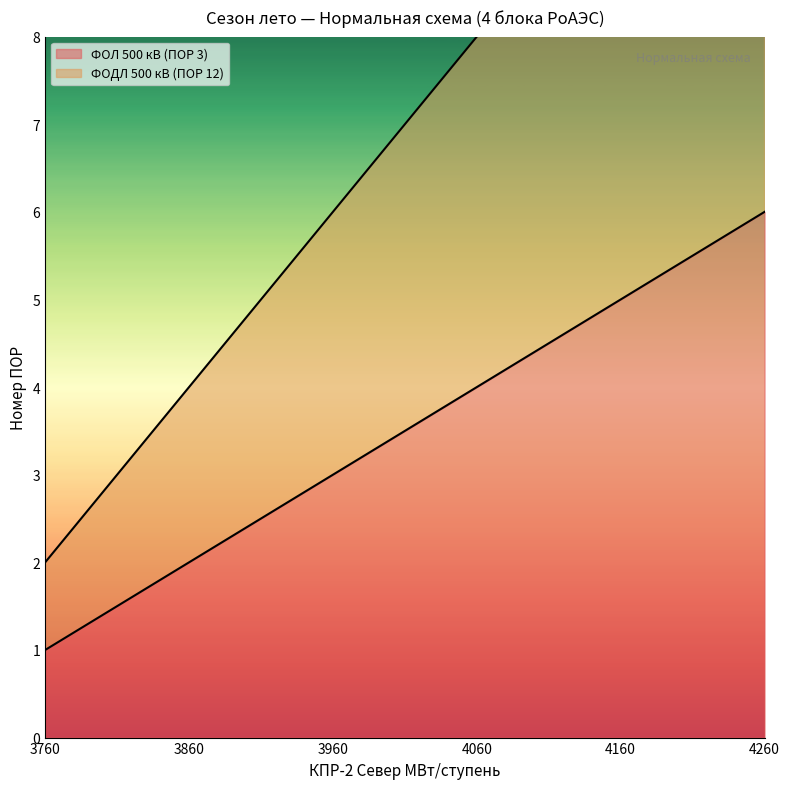

Which series has the widest spread of values?

ФОДЛ 500 кВ (ПОР 12)